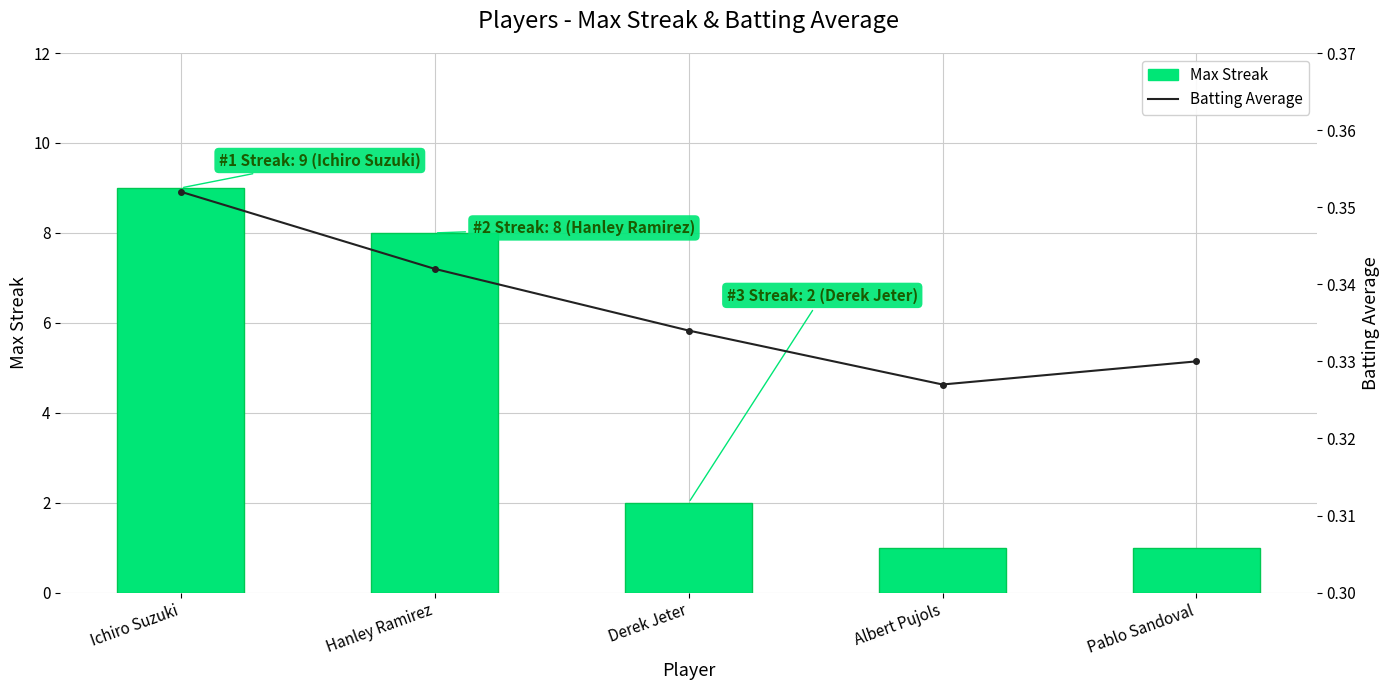

List the series in order of their overall mean, highest first.

Max Streak, Batting Average